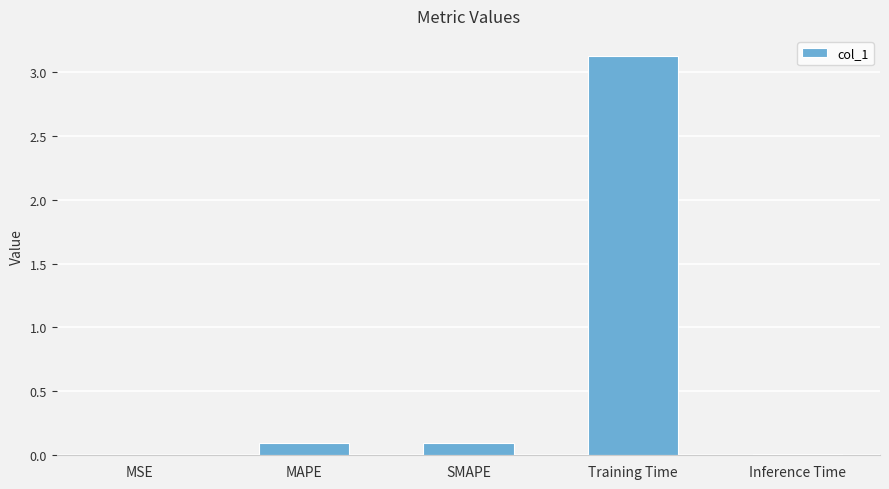

What is the sum of the values at Training Time and SMAPE?

3.2